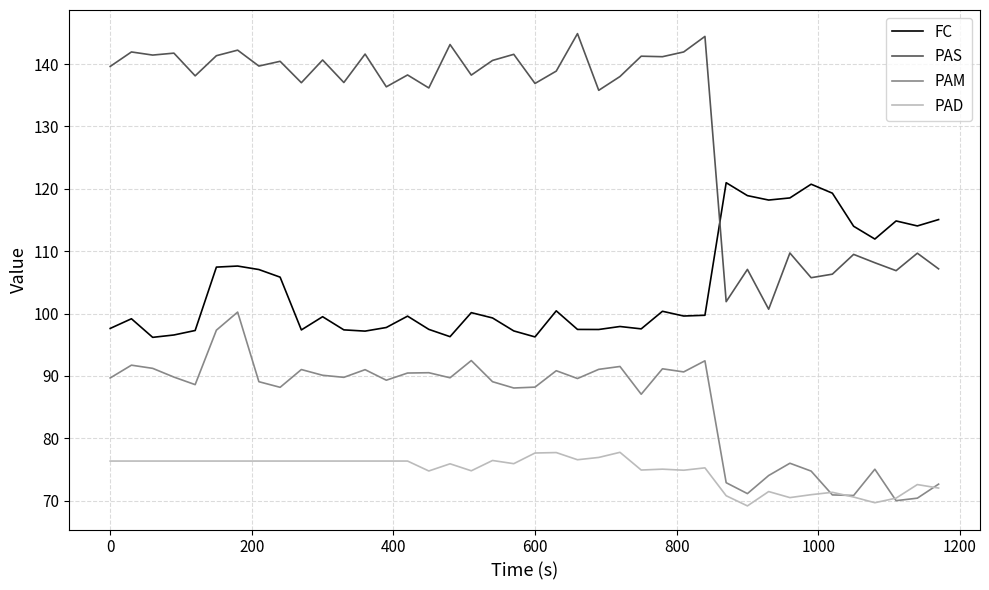

True or false: PAD and PAS intersect in this chart.

False